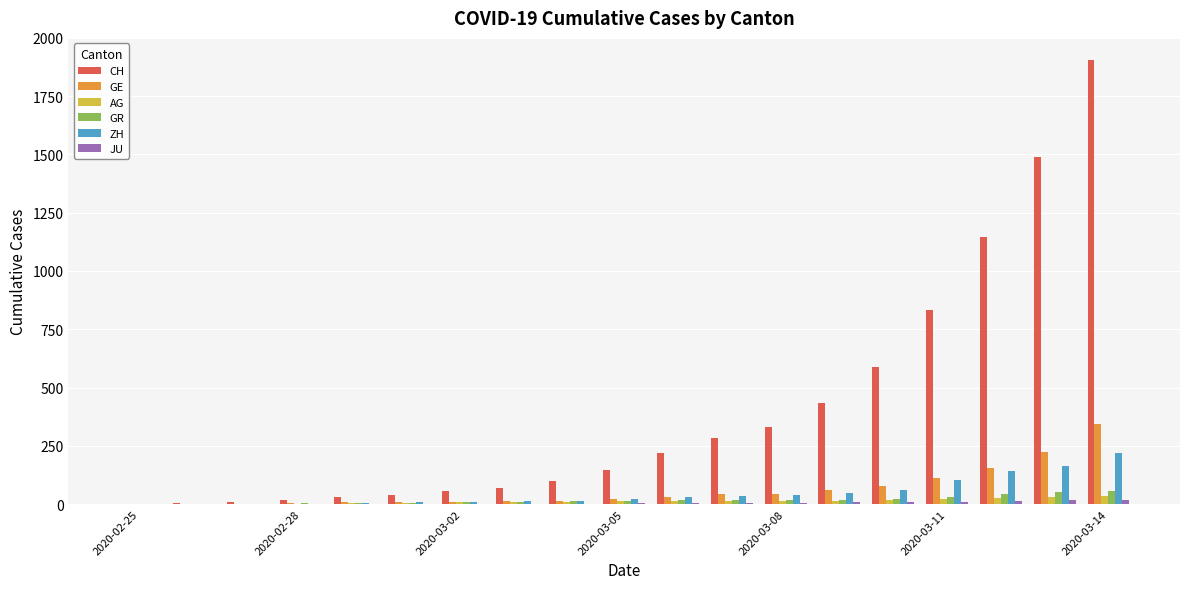

Which series has the largest total across all categories?

CH